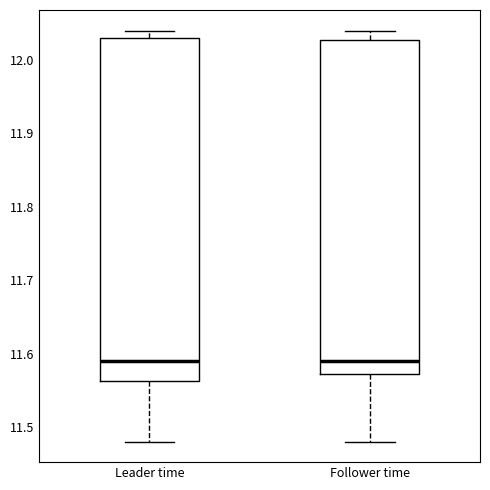

Reading left to right, read every box against the y-axis: the position of its median line, the range the box covers, and the ends of its whiskers. The values are not printed on the chart, so give them approximately, as read against the axis.

Leader time: median 11.59, box 11.56 to 12.03, whiskers 11.48 to 12.04
Follower time: median 11.59, box 11.57 to 12.03, whiskers 11.48 to 12.04